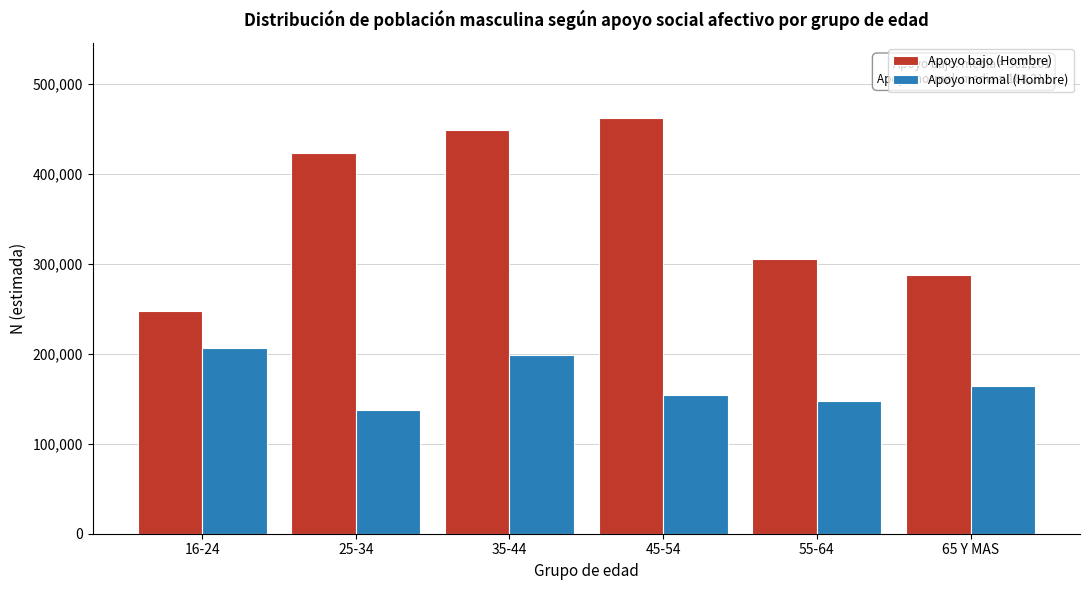

Reading left to right, extract all data points from this chart.

Apoyo bajo (Hombre): 16-24=248061	25-34=423259	35-44=448843	45-54=462541	55-64=305051	65 Y MAS=287451
Apoyo normal (Hombre): 16-24=206806	25-34=137226	35-44=198443	45-54=154396	55-64=147847	65 Y MAS=164554